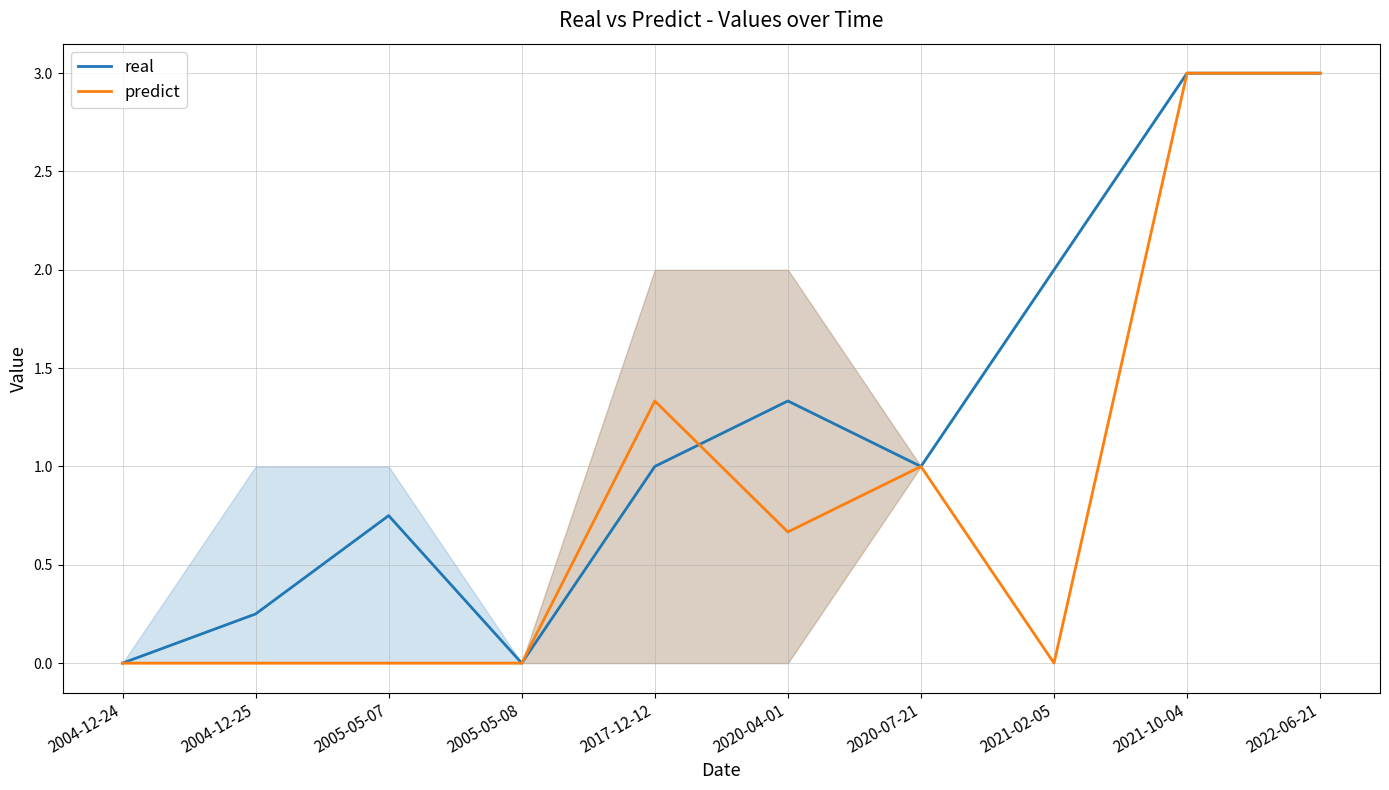

How many positive values does the real series have?

8